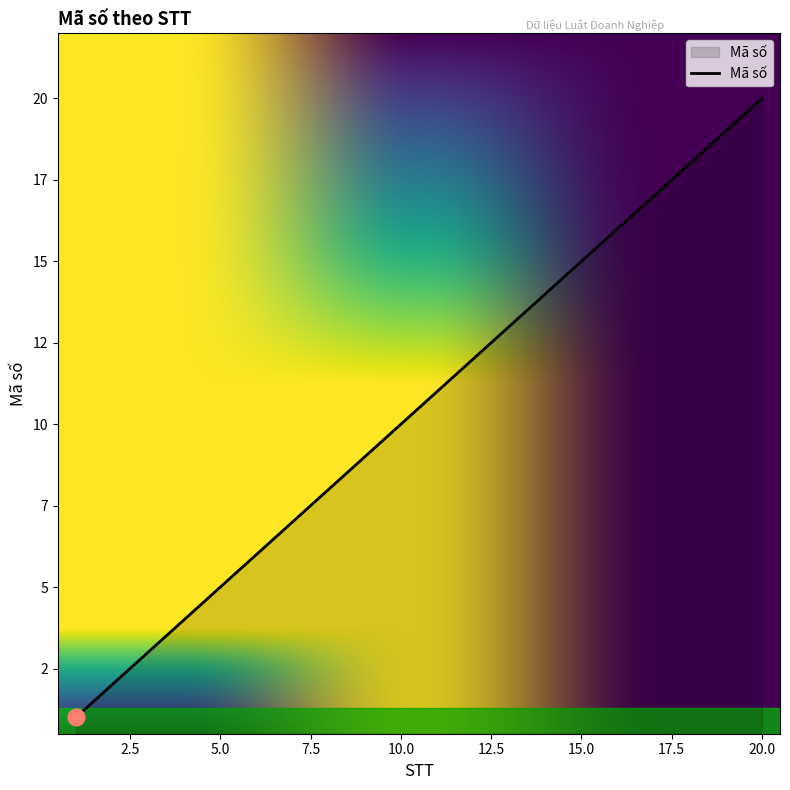

Does the chart have visible grid lines?

No